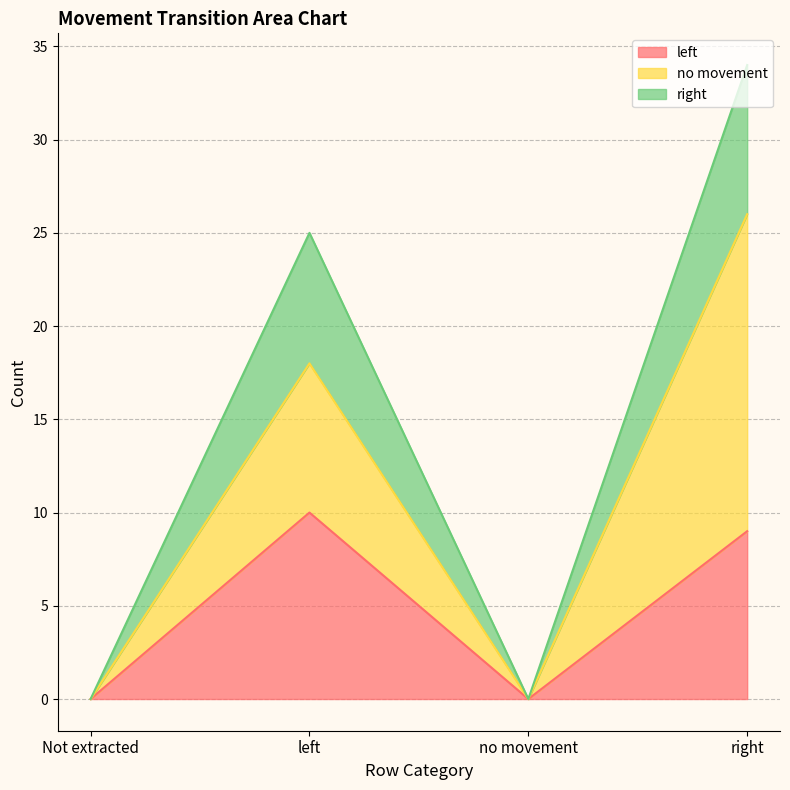

Read the left value at left, to the nearest 5.

10